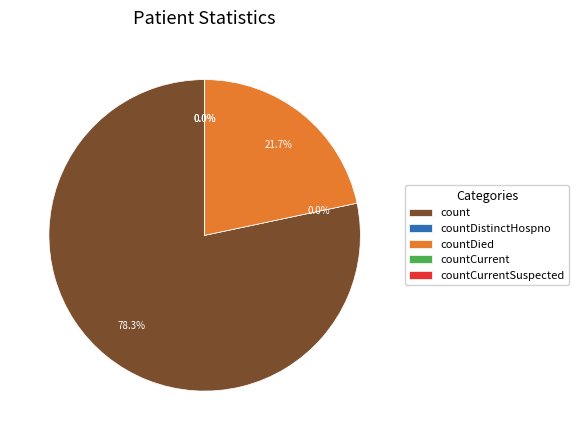

What percentage do countCurrent and countDied together represent?

21.7%